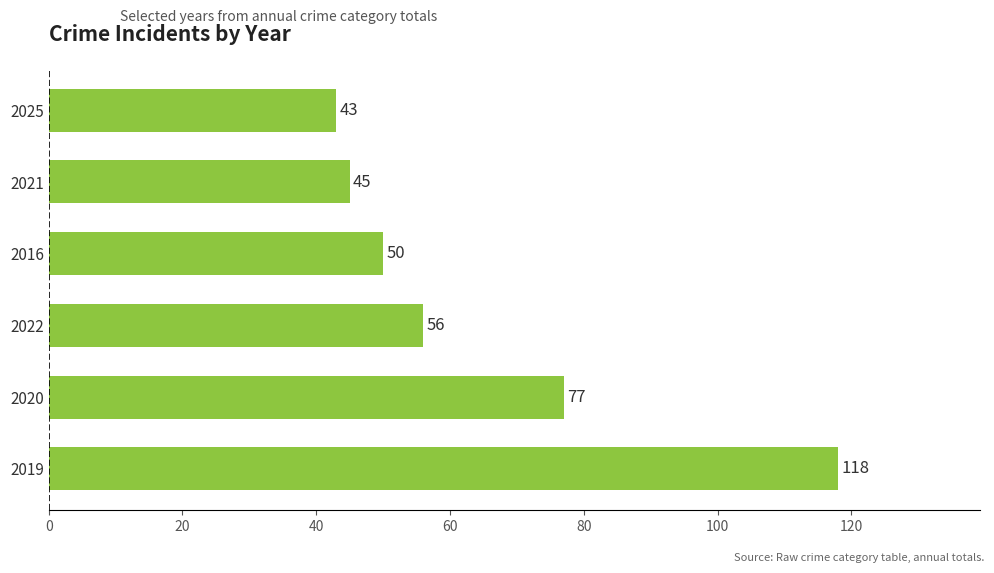

Where is the data nearest to the value 80?

2020